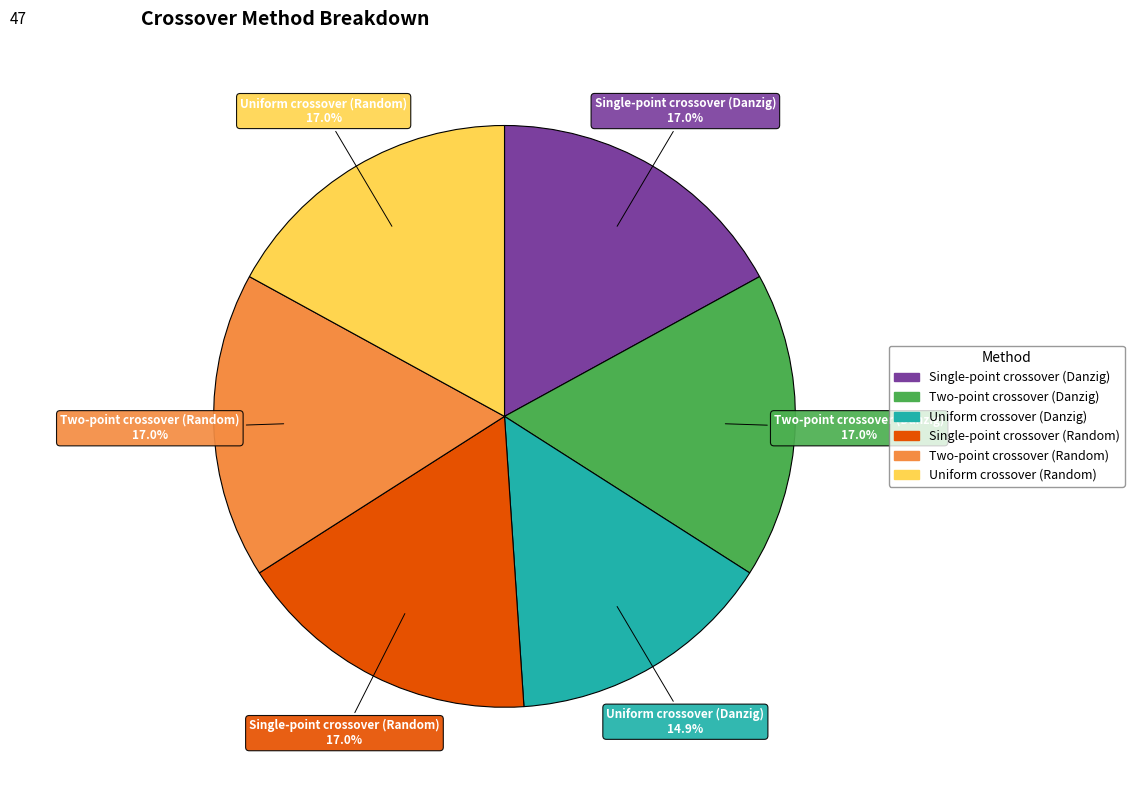

How many slices are in this pie chart?

6